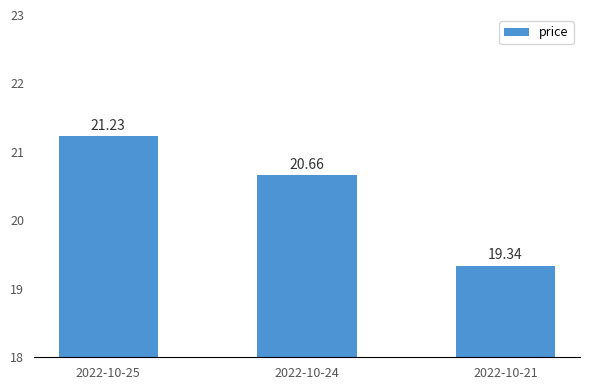

Reading left to right, what are all the values shown in this chart?

21.2	20.7	19.3